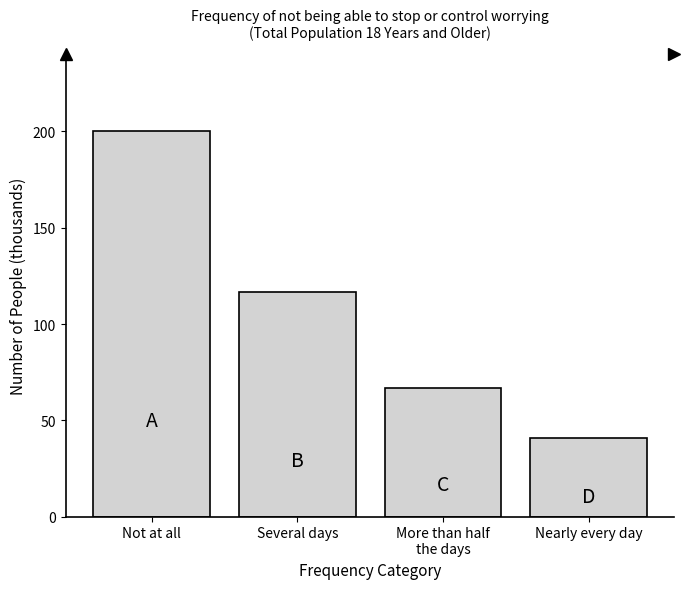

Reading left to right, what are all the values shown in this chart?

200.3	116.8	66.5	41.0